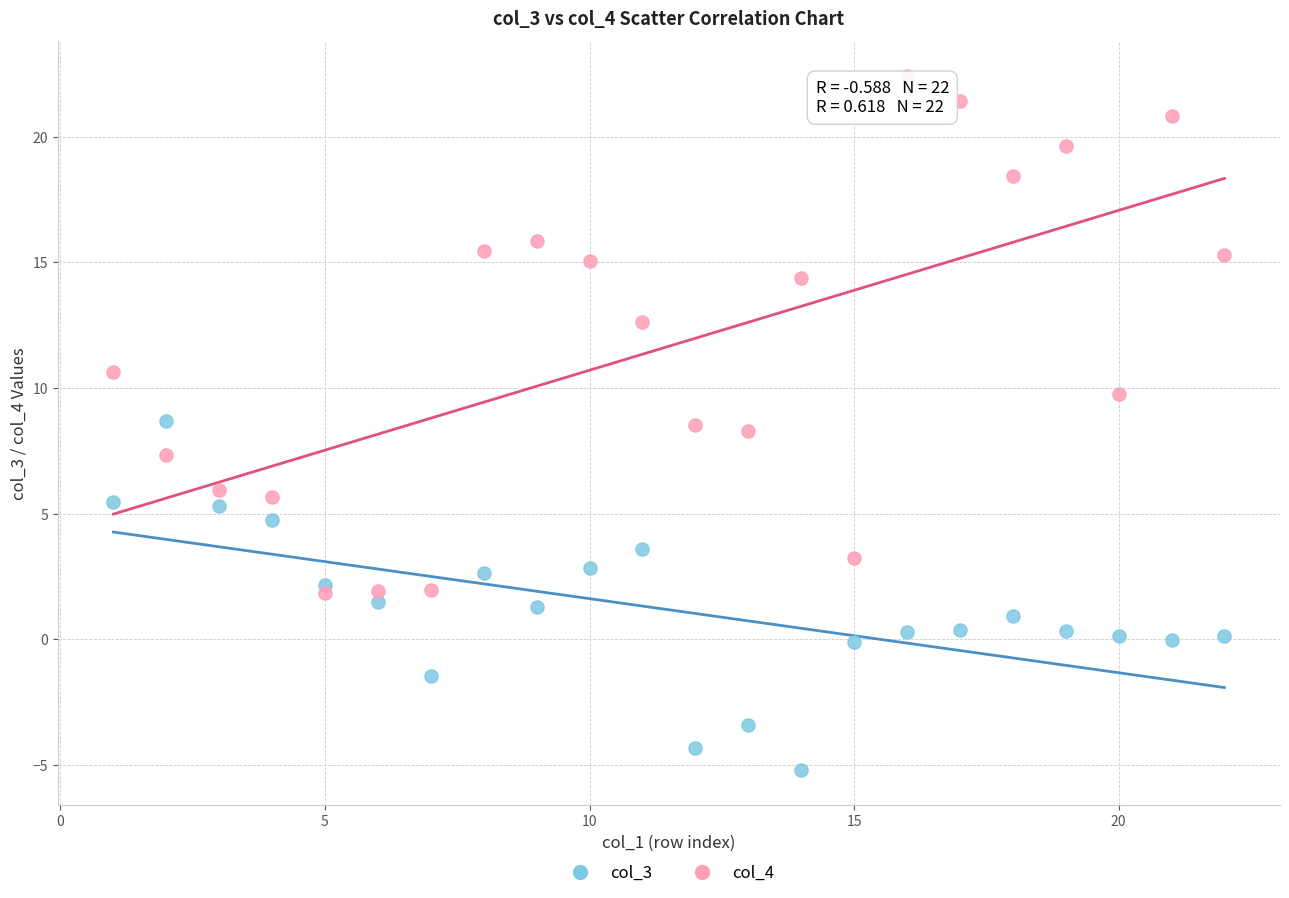

Which series contains the highest Y value?

col_4